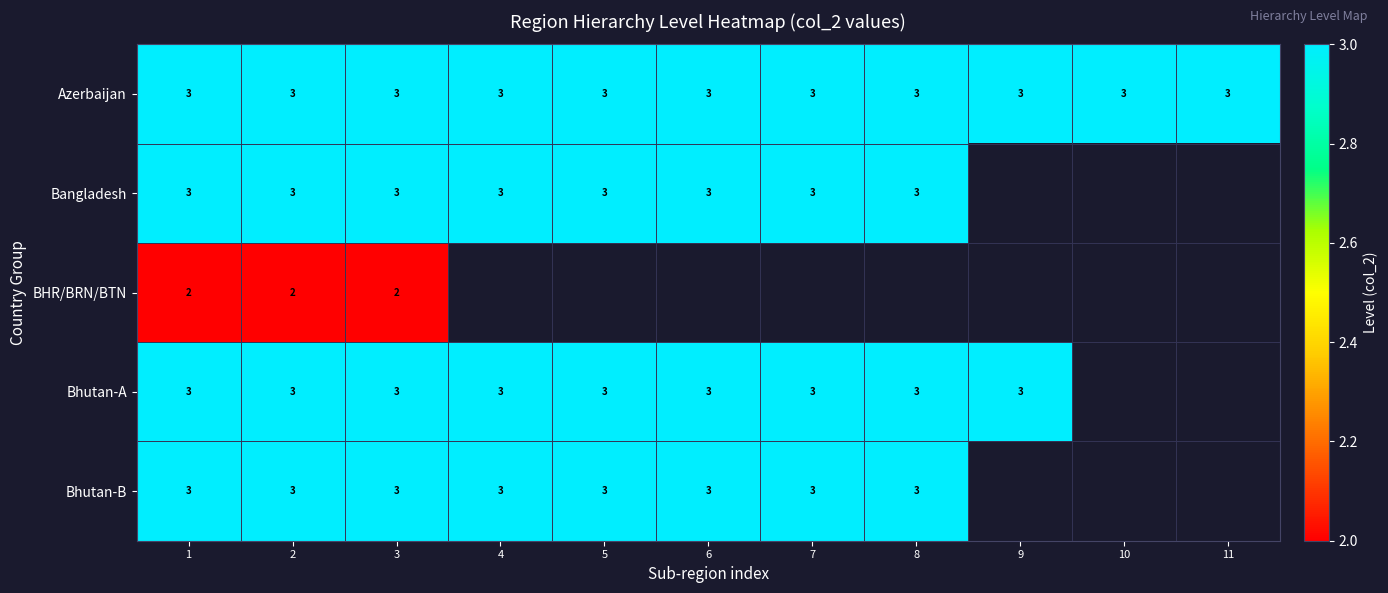

At which category is the sum across all series the highest?

1